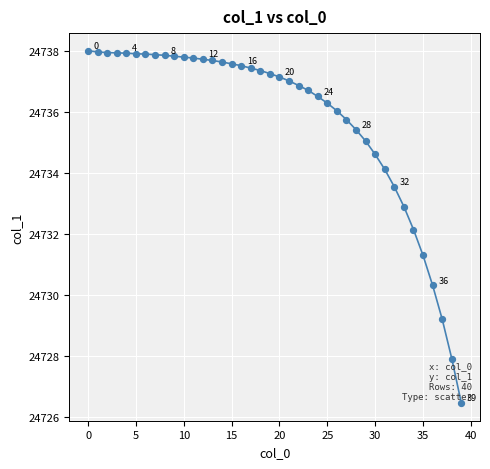

What is the maximum value shown in the chart?

24738.0